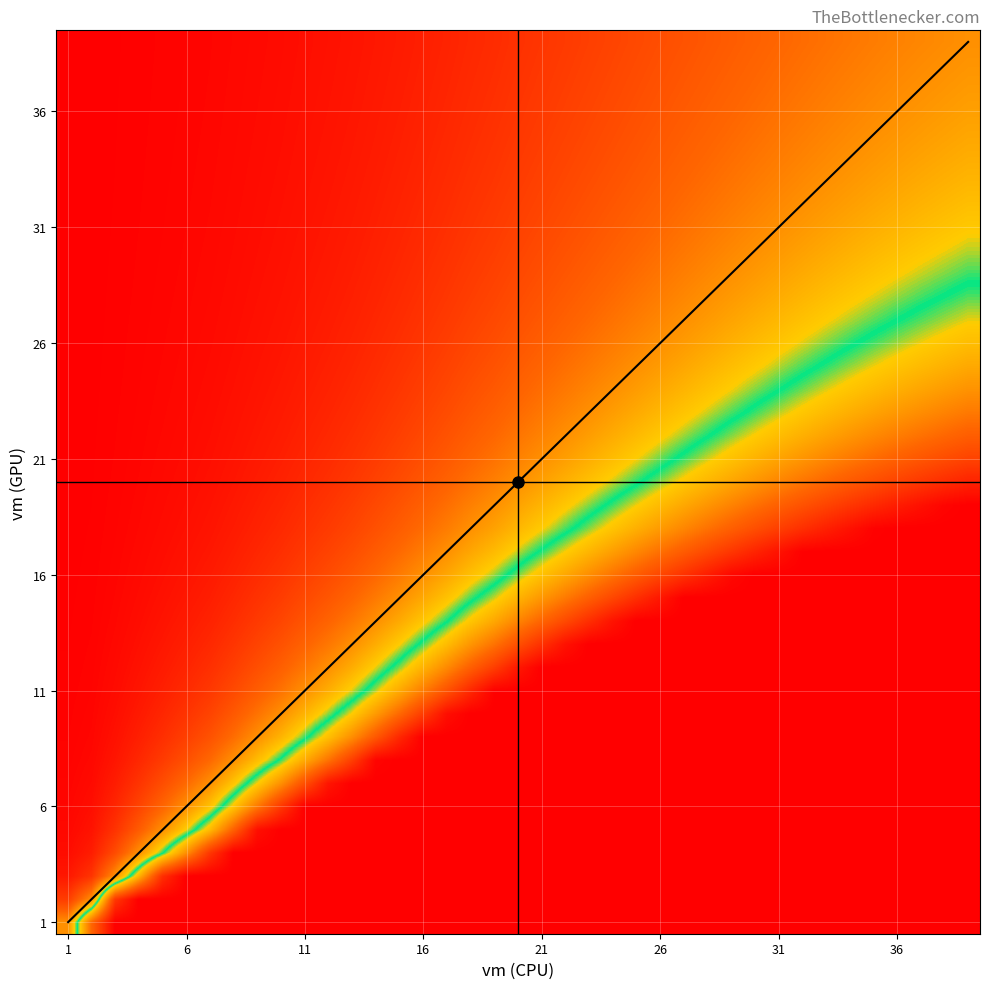

Which category has the highest value across all series?

39